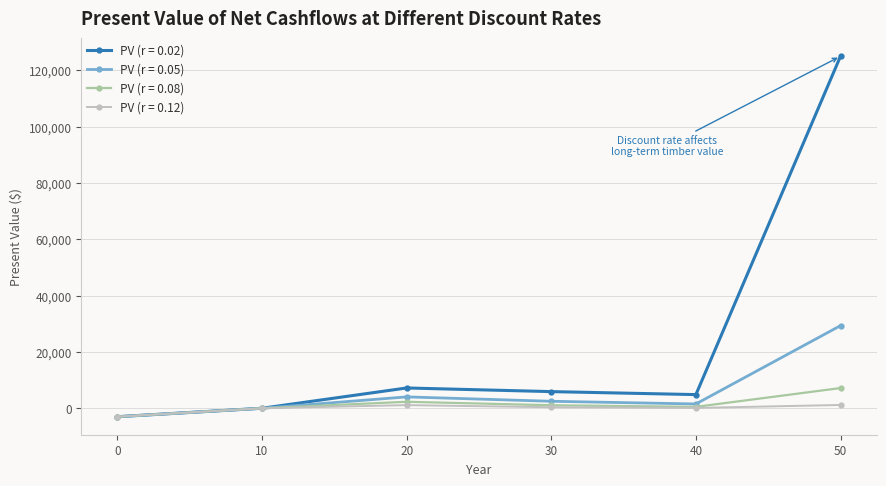

How many categories are shown in the chart?

6